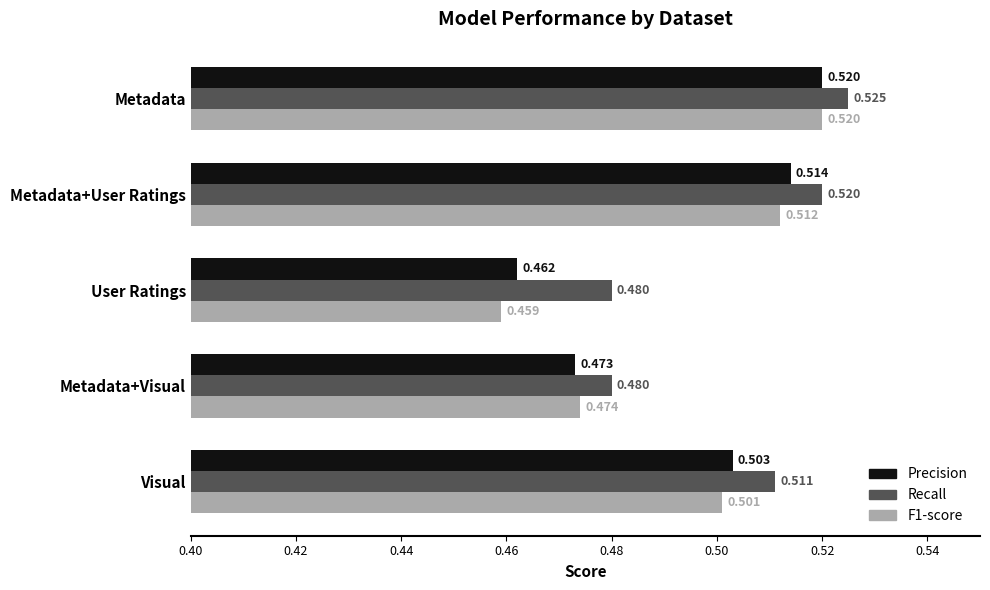

Which series has the largest total across all categories?

Recall